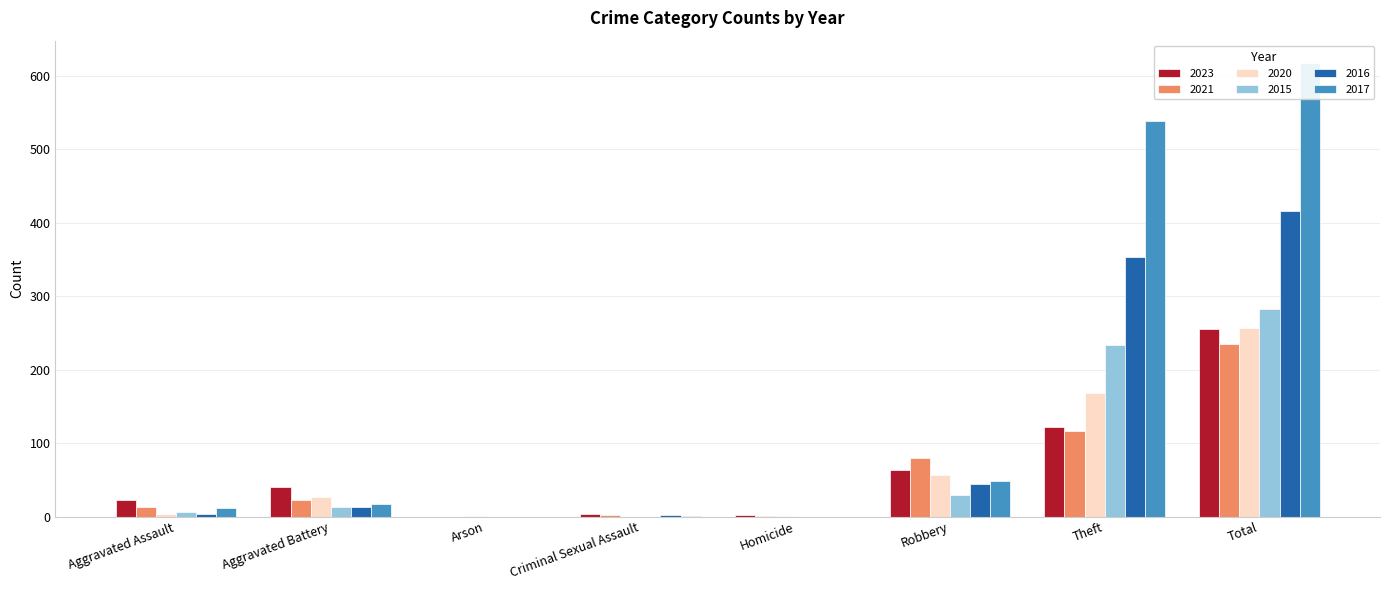

Rank the categories by 2015 value from highest to lowest.

Total, Theft, Robbery, Aggravated Battery, Aggravated Assault, Arson, Criminal Sexual Assault, Homicide